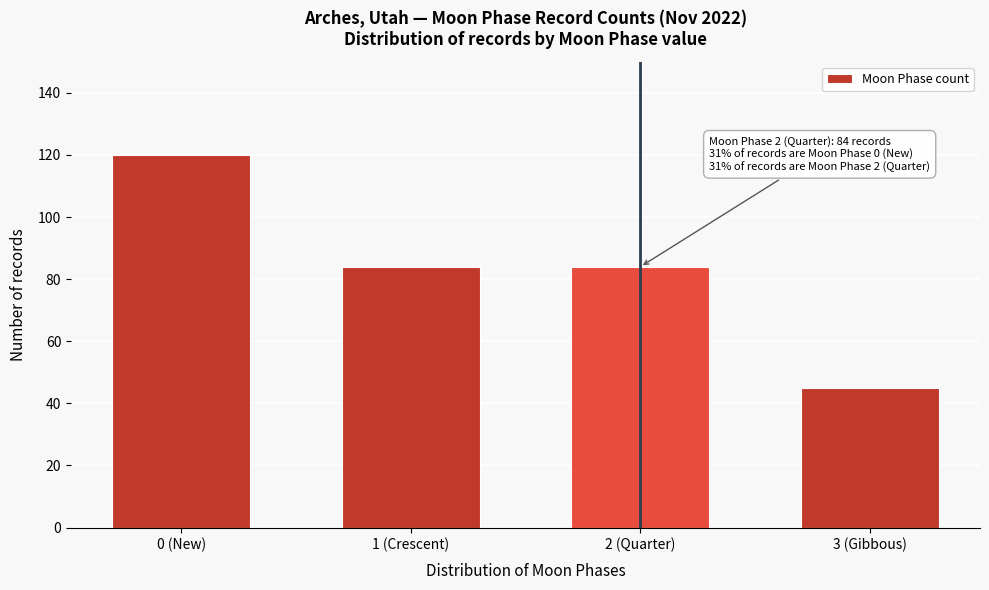

Reading left to right, what are all the values shown in this chart?

0 (New)=120	1 (Crescent)=84	2 (Quarter)=84	3 (Gibbous)=45